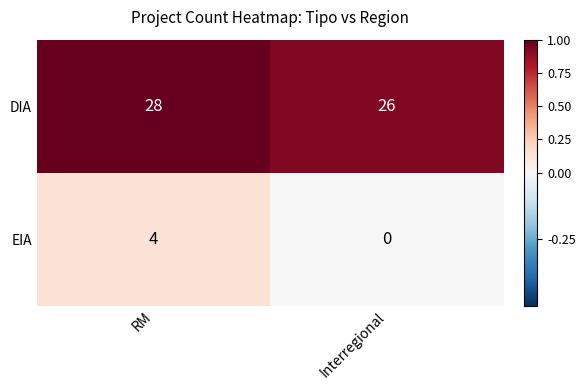

Reading right to left, what are all the values shown in this chart?

DIA: 26	28
EIA: 0	4